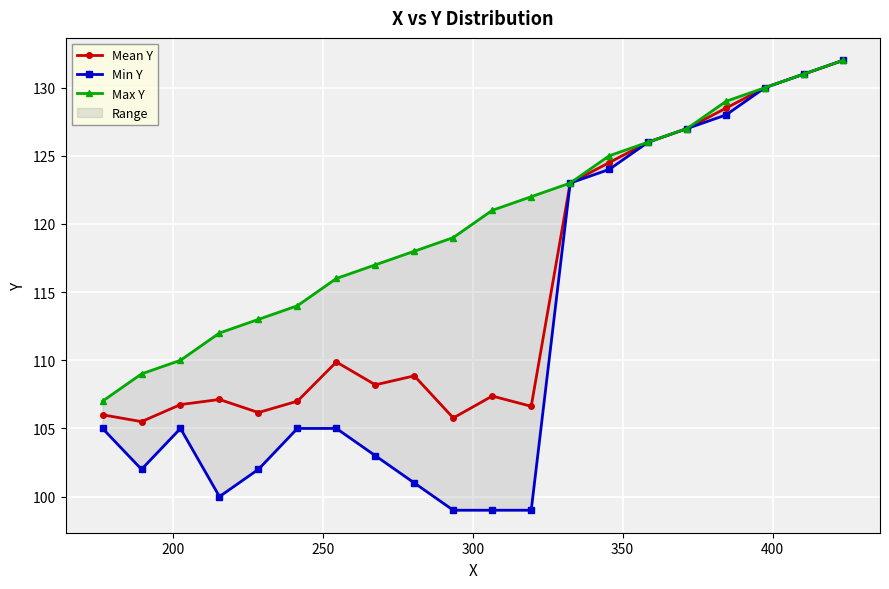

What is the value of the Mean Y point at the 10th from the left?

105.8